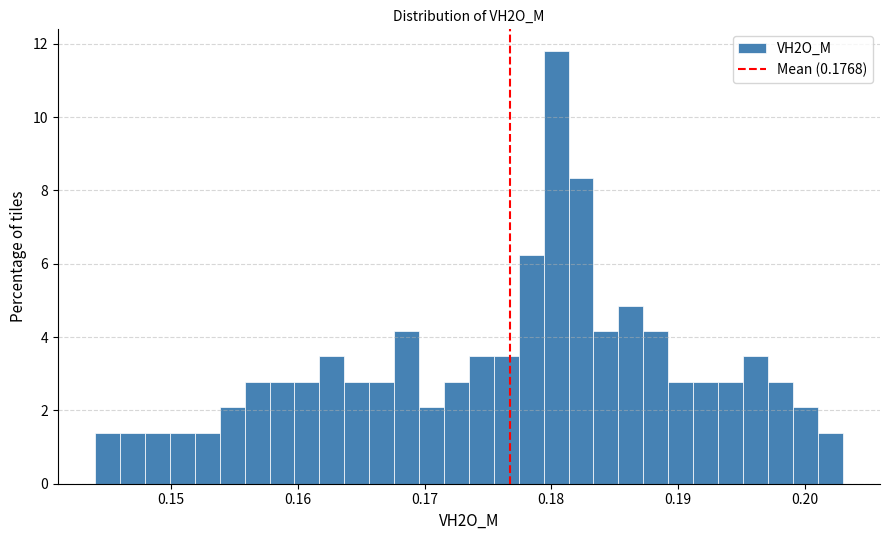

Read against the x-axis, roughly where is the centre of the tallest bar?

0.180